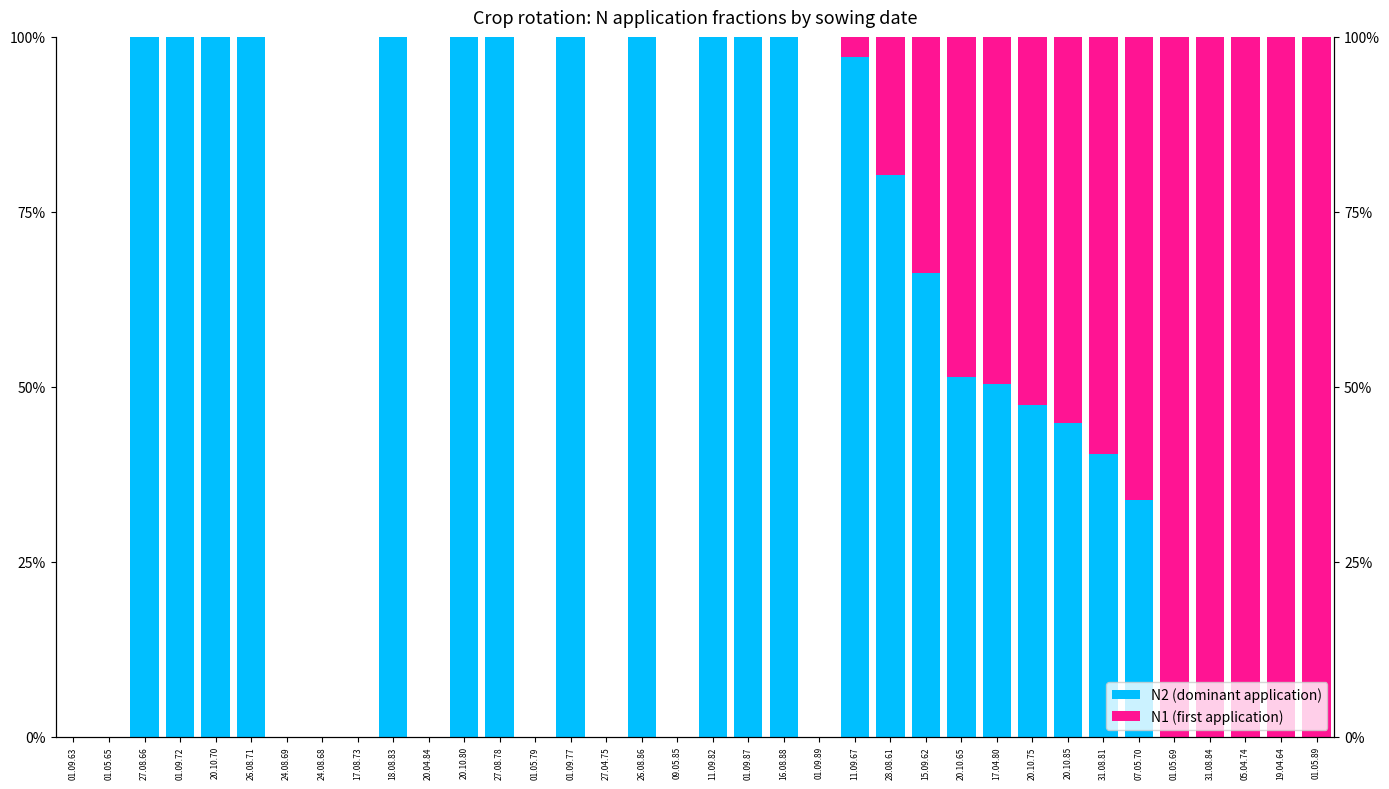

Rank the series at 31.08.81 from highest to lowest value.

N1 (first application), N2 (dominant application)